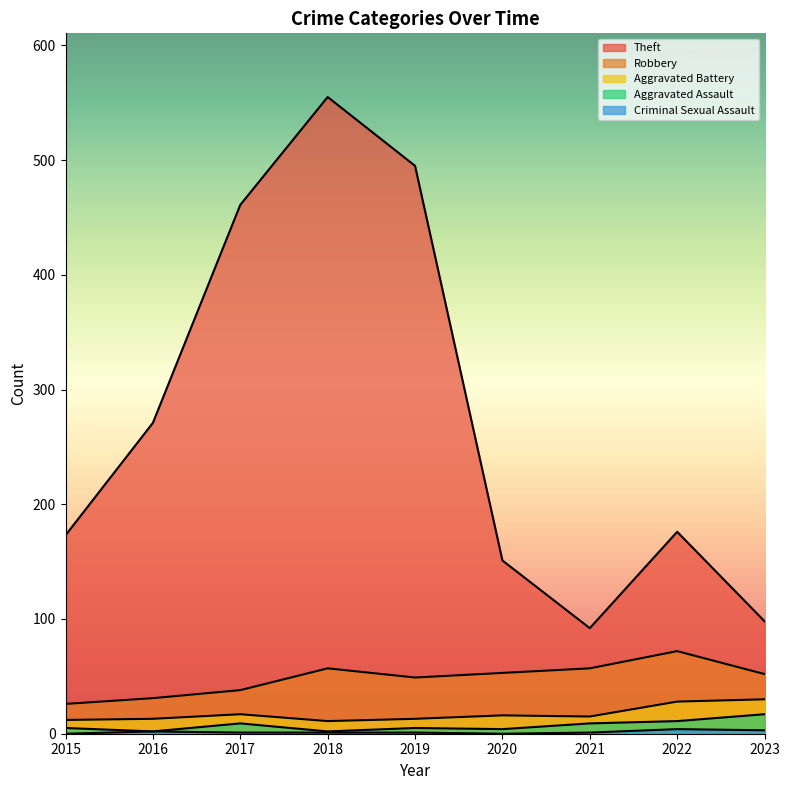

What is the difference between the second highest and minimum values in the Aggravated Assault series?

9